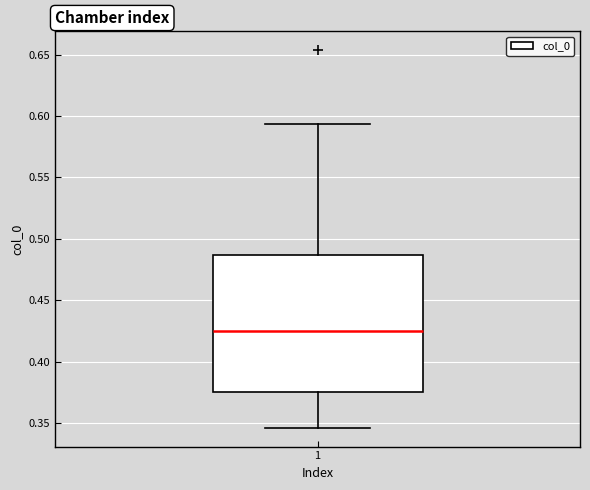

Transcribe this box plot: give where the median line is, the range the box spans, and where the two whiskers end, as read against the y-axis. The values are not printed on the chart, so give them approximately, as read against the axis.

median 0.425, box 0.375 to 0.485, whiskers 0.345 to 0.595